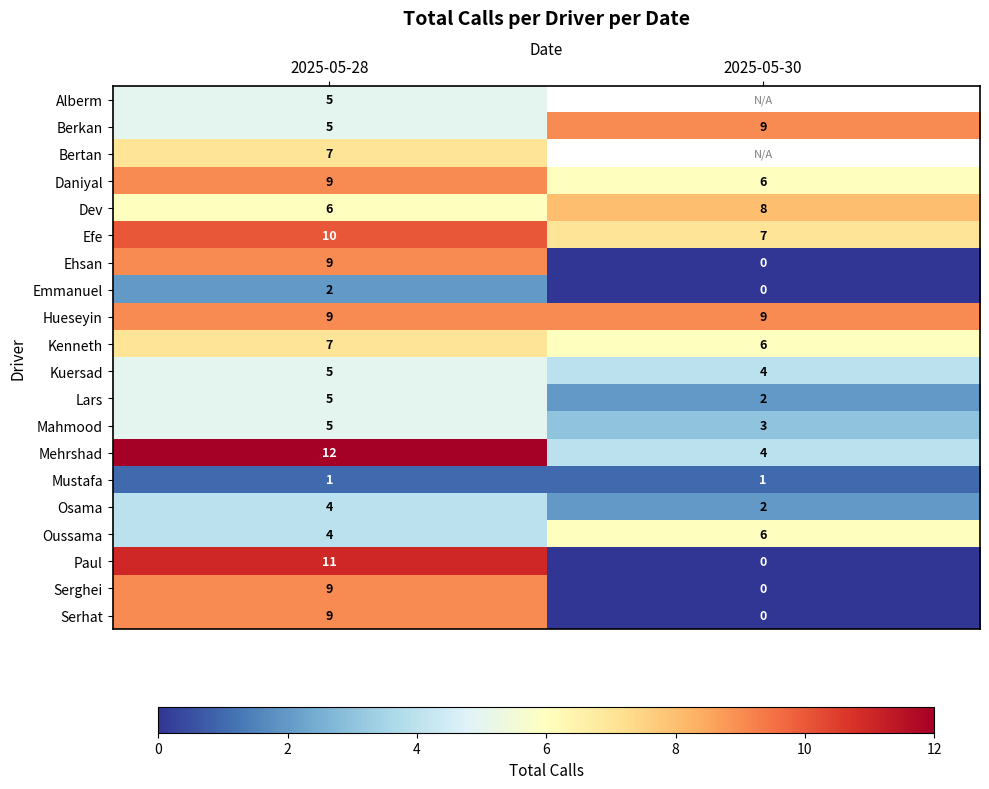

What is the difference between the highest and lowest values at 2025-05-28?

11